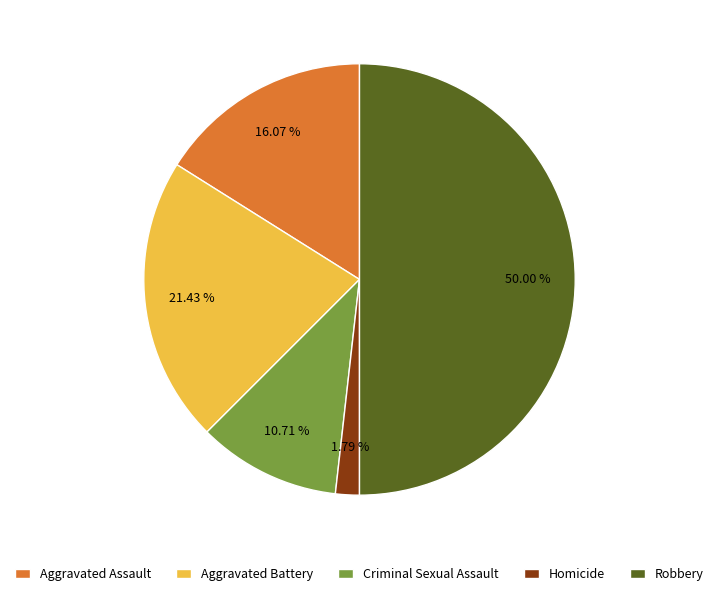

Which slice is the largest?

Robbery